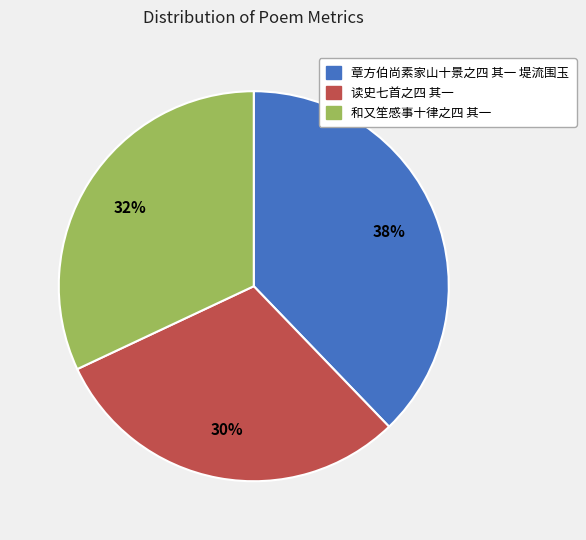

Combined, do 章方伯尚素家山十景之四 其一 堤流围玉 and 和又笙感事十律之四 其一 account for over 50%?

Yes